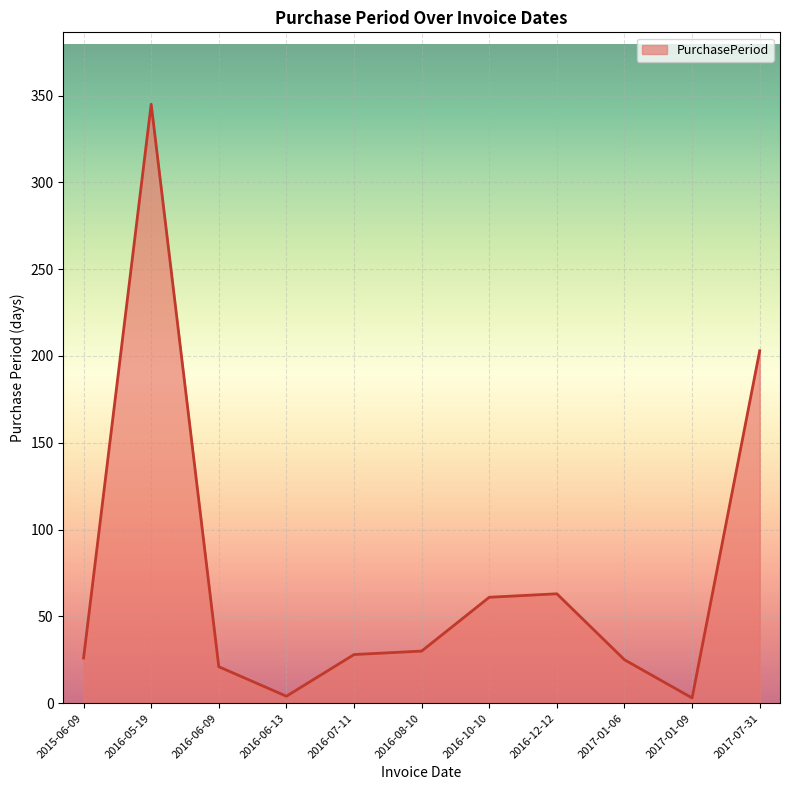

What position from the left is 2017-07-31?

11